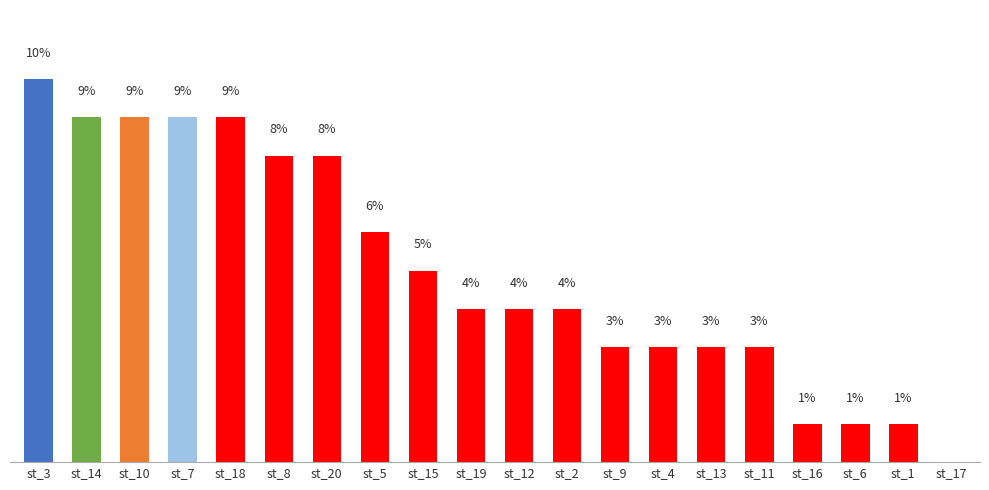

Which has a higher value, st_11 or st_14?

st_14